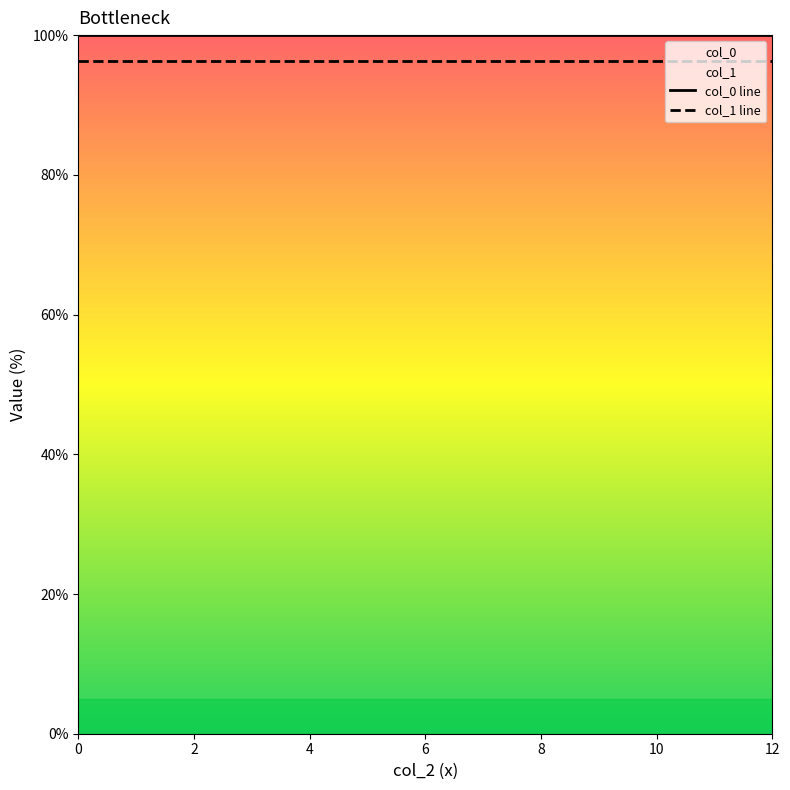

True or false: col_0 line has a value of 100.0 at 6.

True